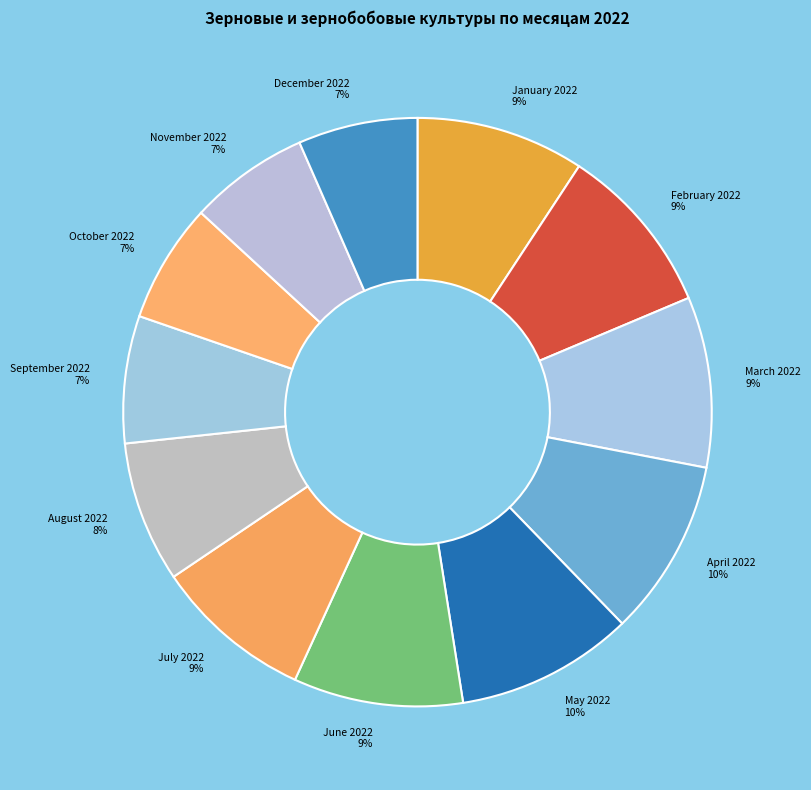

Count the number of slices in the pie.

12